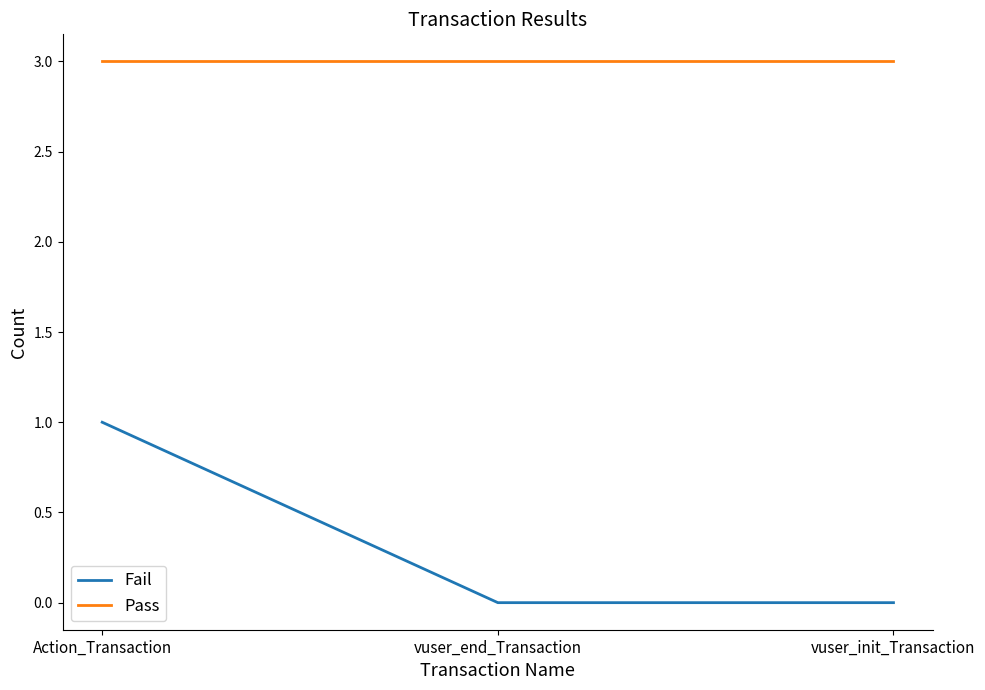

What is the sum of all Fail values?

1